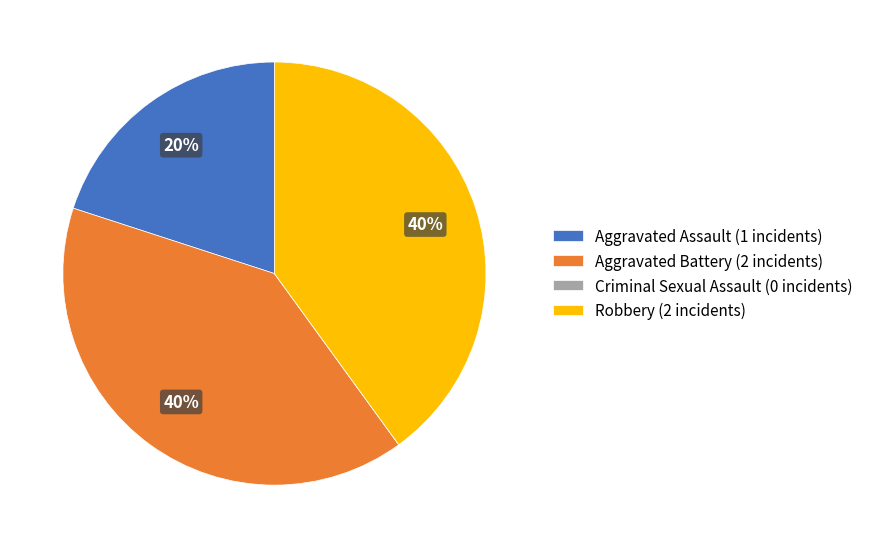

Does Aggravated Battery (2 incidents) represent more than half of the total?

No